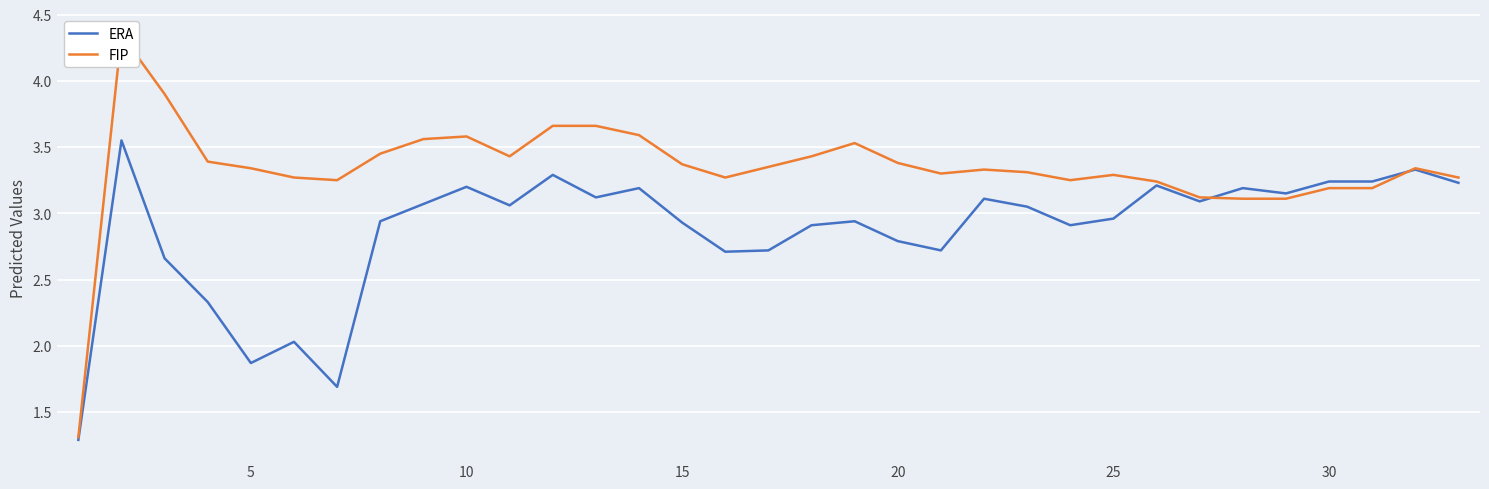

In FIP, how many points are higher than both neighbors (excluding endpoints)?

6